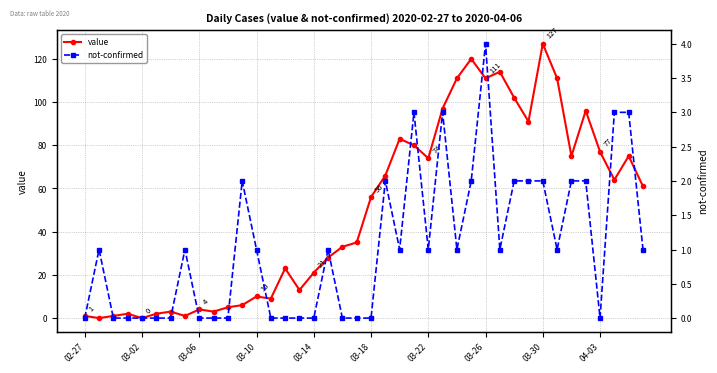

Which category has the lowest value in the not-confirmed series?

02-27